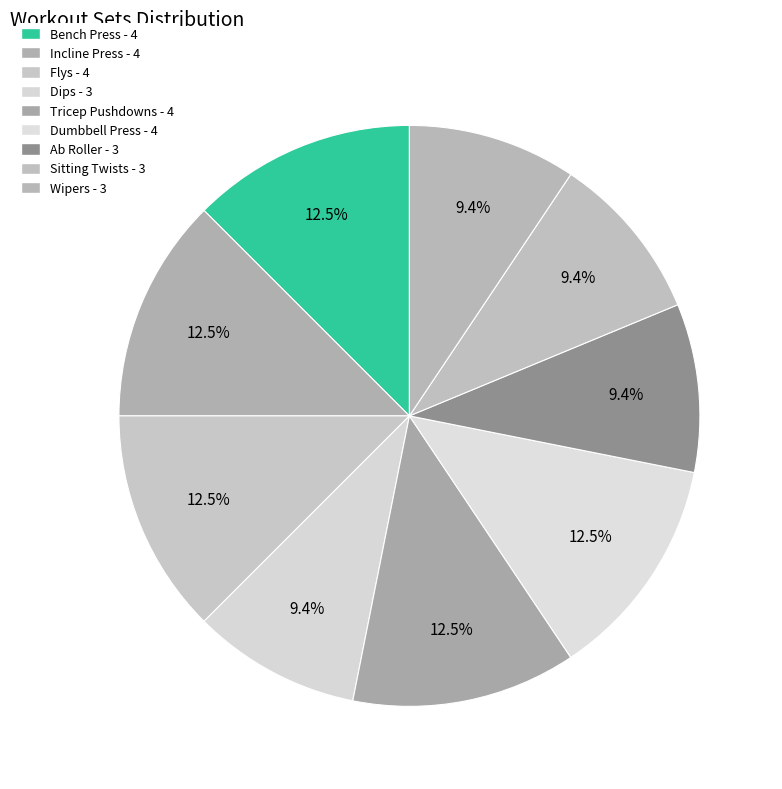

To the nearest percent, what is the combined percentage of Incline Press and Flys?

25%